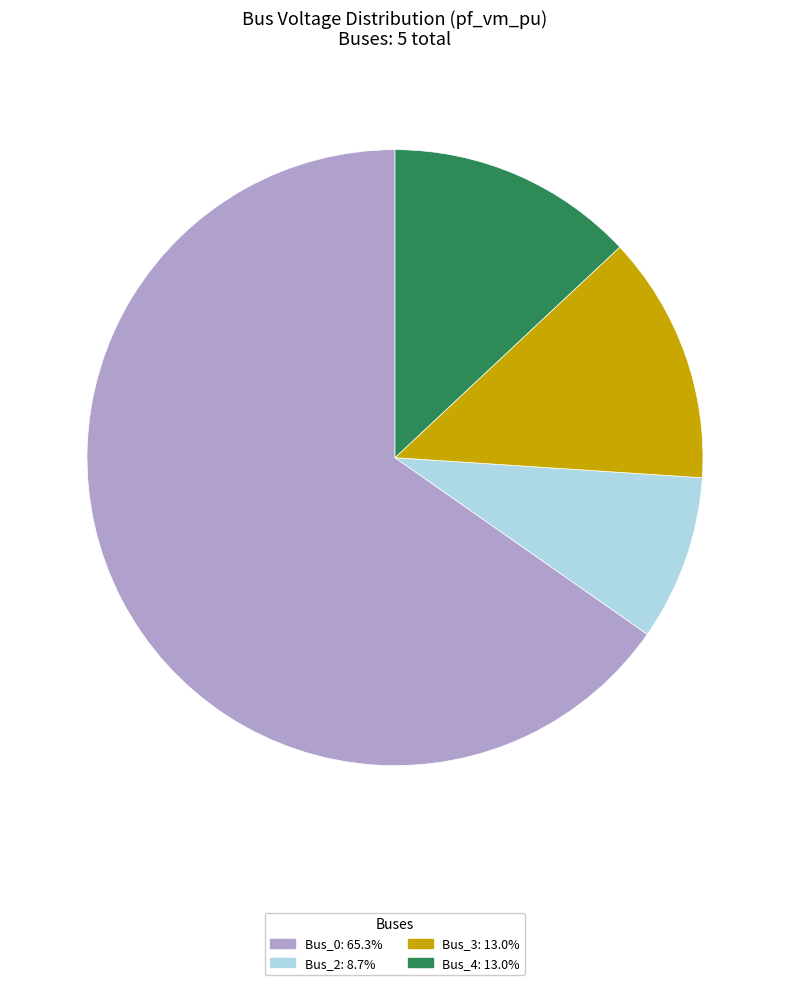

Count the number of slices in the pie.

4